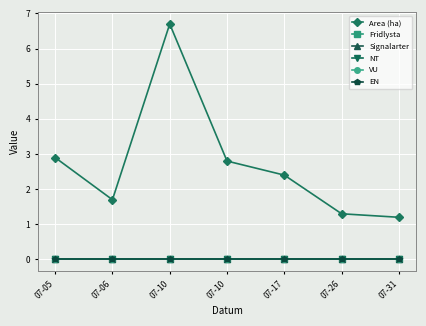

At which label does Fridlysta reach its minimum?

07-05